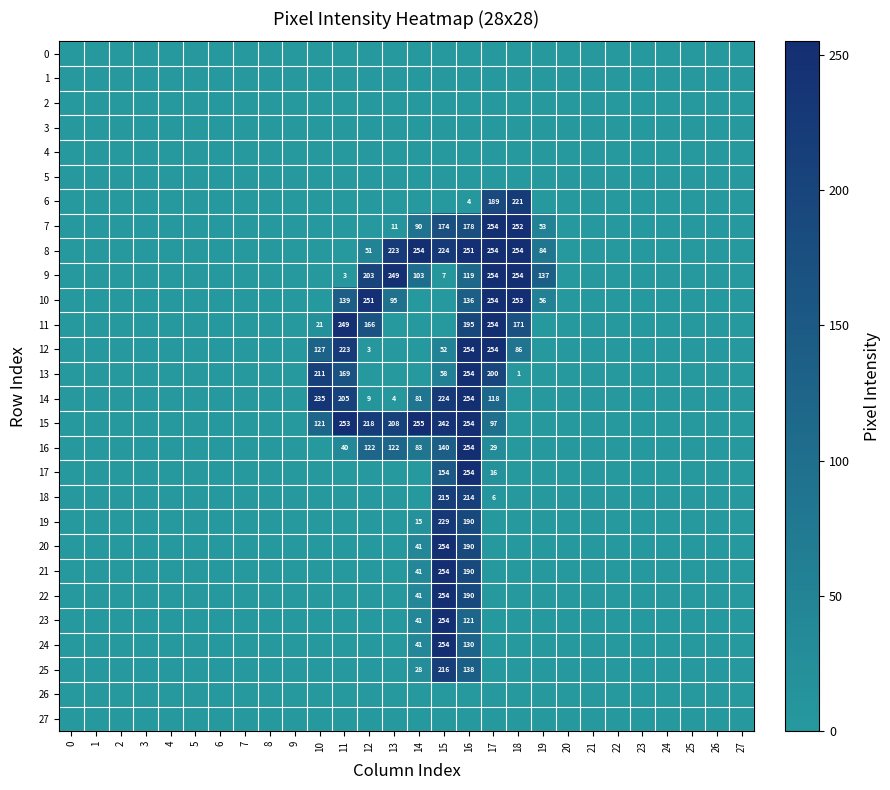

Is it true that 16 equals 140 at 15?

True